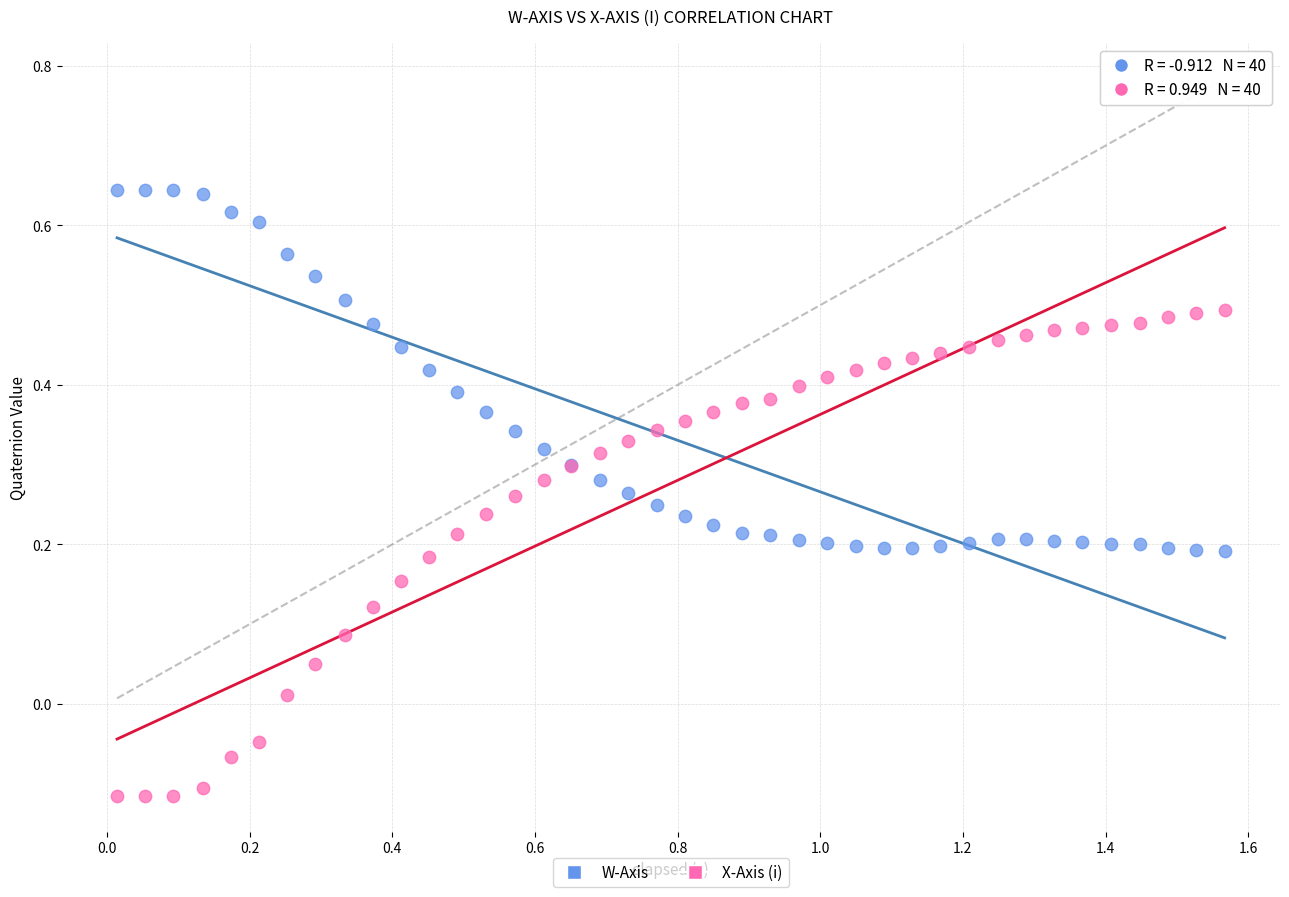

Which series has the largest Y range (max minus min)?

X-Axis (i)